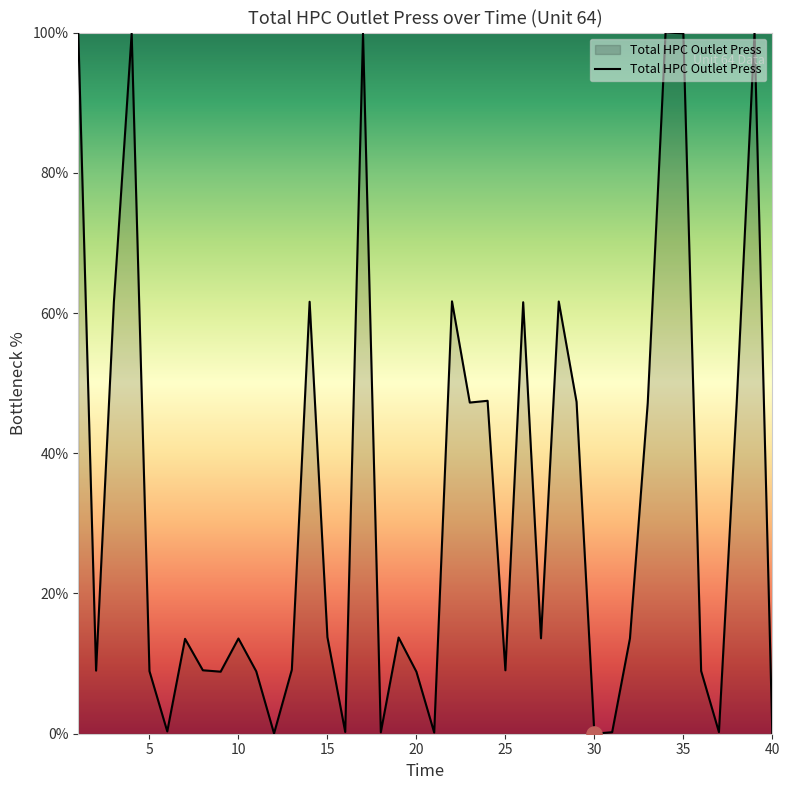

What is the maximum value shown in the chart?

100.0